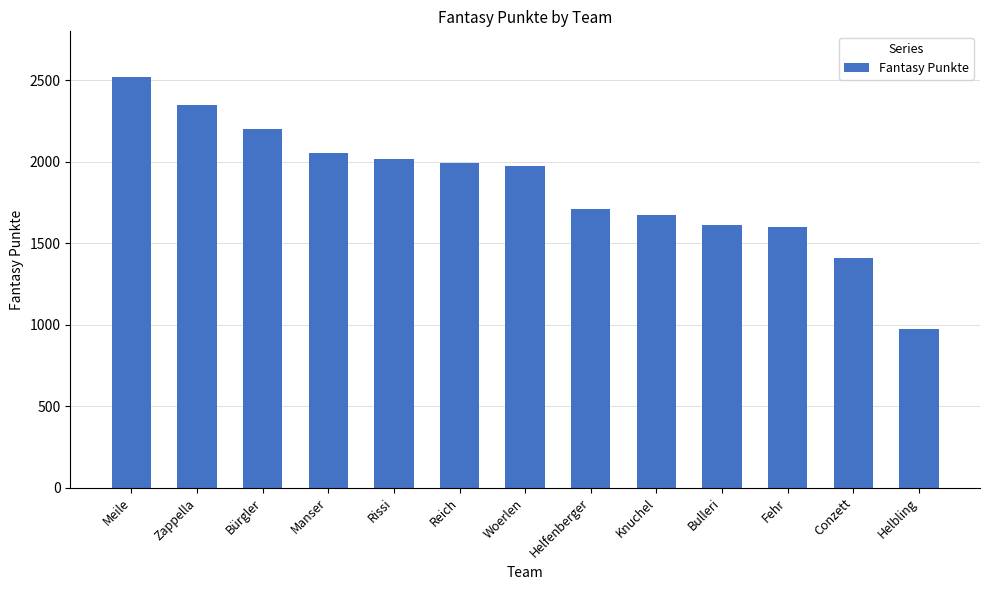

What is the approximate value at Woerlen, to the nearest 50?

1950